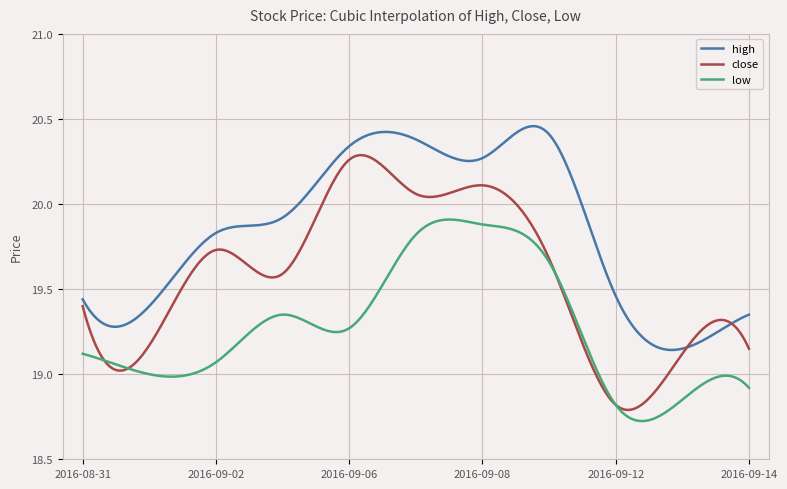

True or false: high and close cross at least once.

True